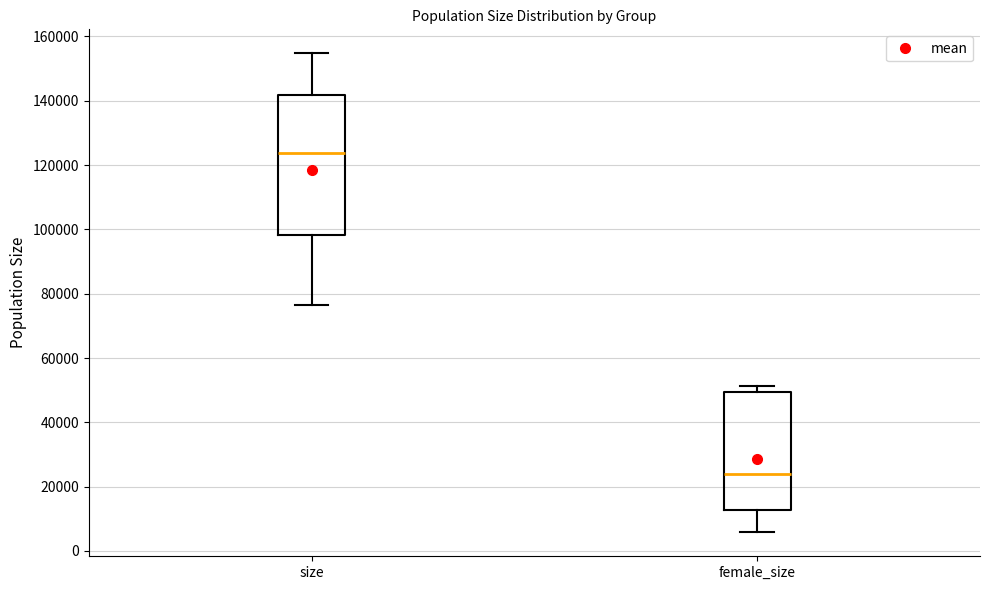

Which box is the tallest, from its lower edge to its upper edge?

size